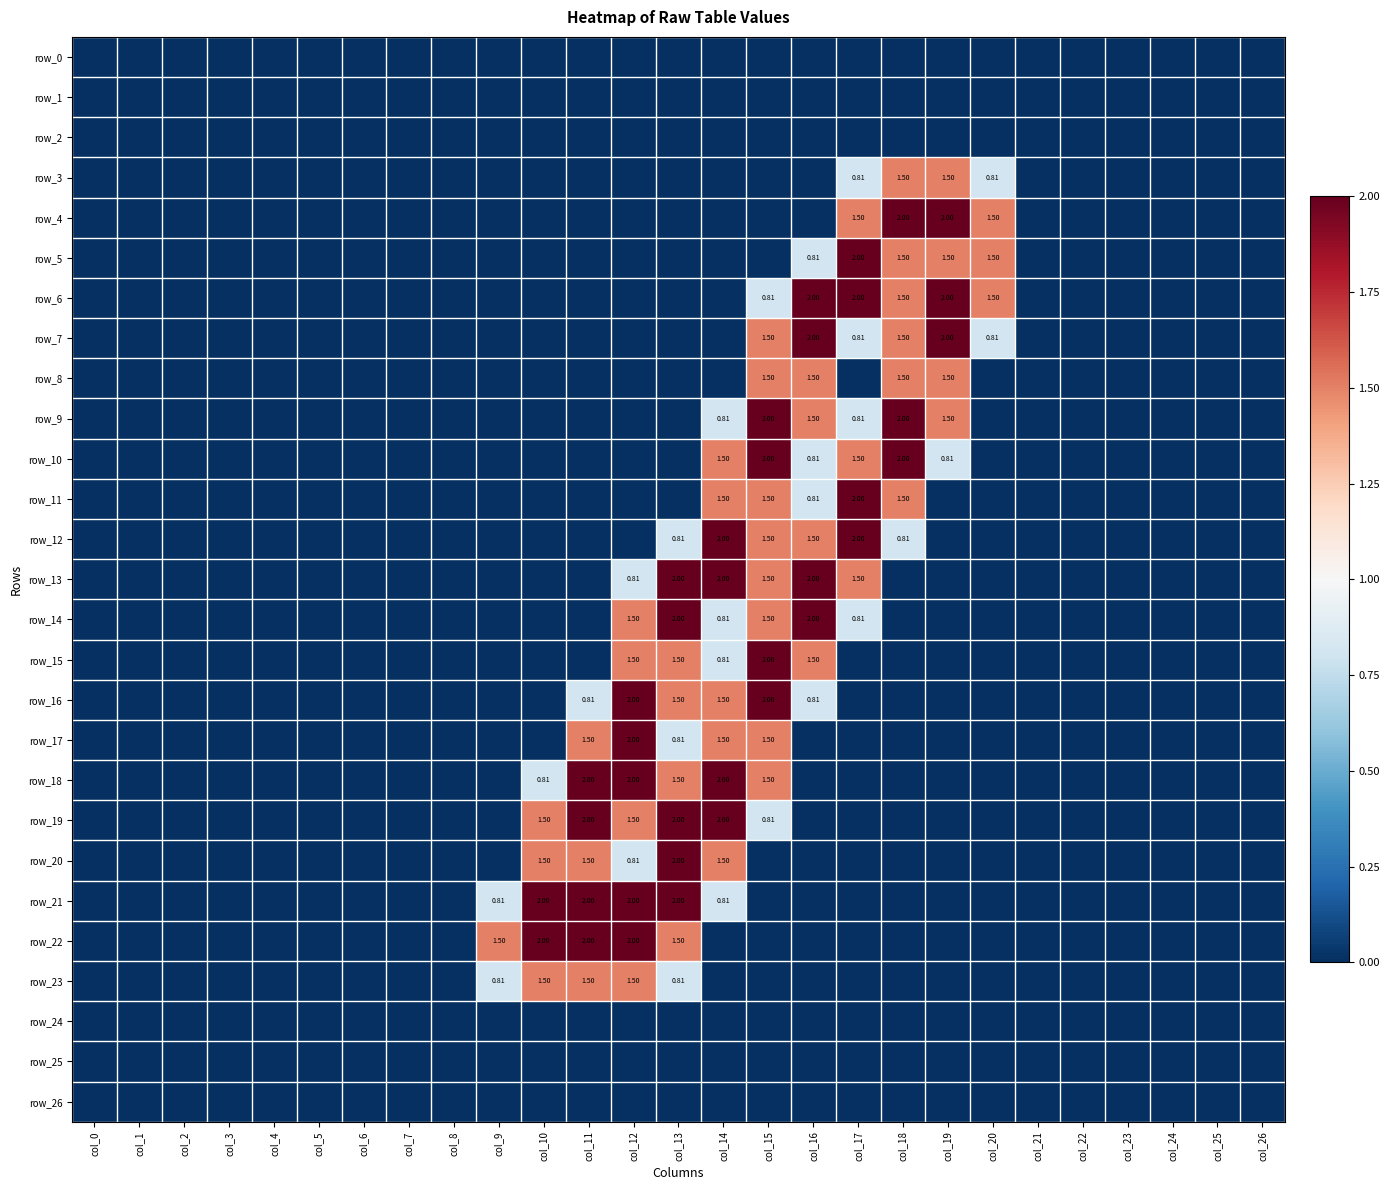

List the series in order of their peak value, highest first.

row_4, row_5, row_6, row_7, row_9, row_10, row_11, row_12, row_13, row_14, row_15, row_16, row_17, row_18, row_19, row_20, row_21, row_22, row_3, row_8, row_23, row_0, row_1, row_2, row_24, row_25, row_26